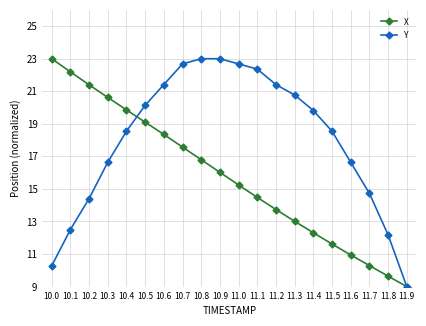

Where do X and Y first cross each other?

10.4 and 10.5